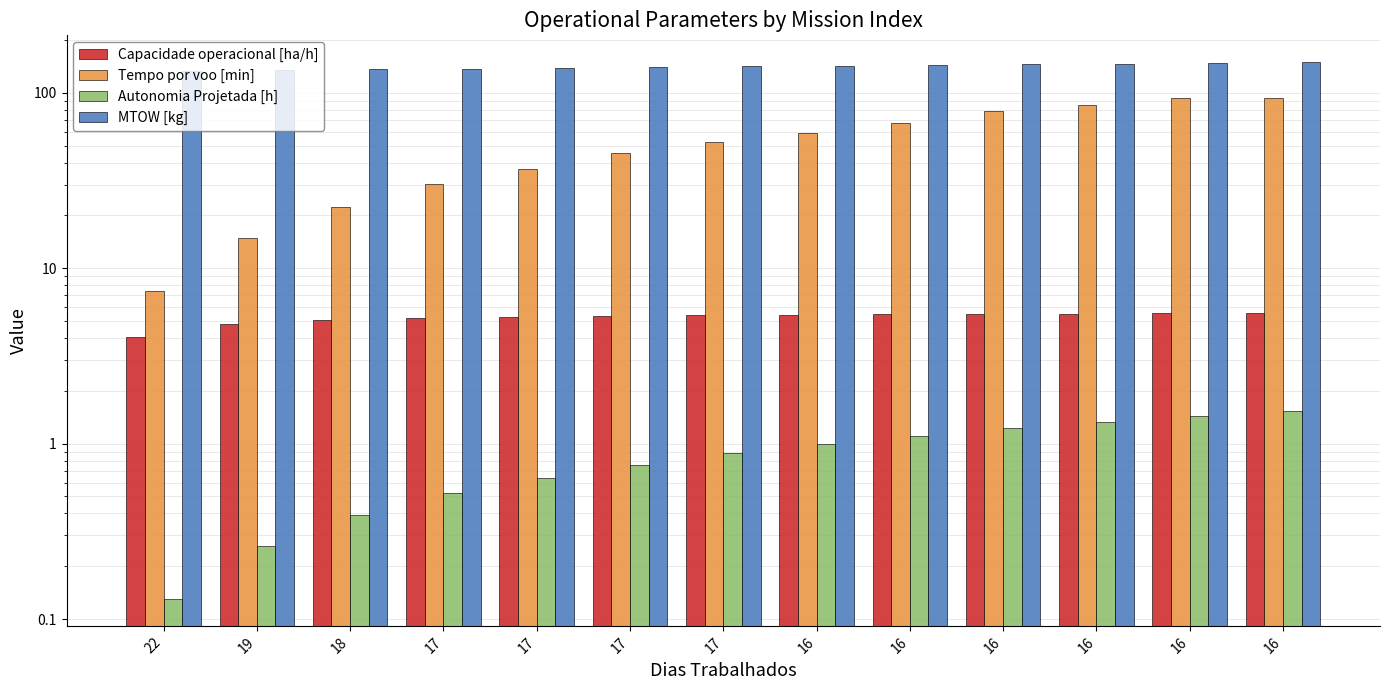

Reading left to right, what are all the values shown in this chart?

Capacidade operacional [ha/h]: 22=4.0	19=4.8	18=5.1	17=5.2	17=5.3	17=5.4	17=5.4	16=5.4	16=5.5	16=5.5	16=5.5	16=5.5	16=5.5
Tempo por voo [min]: 22=7.5	19=14.8	18=22.3	17=30.2	17=36.8	17=45.3	17=52.6	16=59.2	16=67.4	16=78.4	16=85.4	16=93.8	16=93.8
Autonomia Projetada [h]: 22=0.1	19=0.3	18=0.4	17=0.5	17=0.6	17=0.8	17=0.9	16=1.0	16=1.1	16=1.2	16=1.3	16=1.4	16=1.5
MTOW [kg]: 22=133.2	19=134.6	18=135.9	17=137.2	17=138.6	17=139.9	17=141.3	16=142.7	16=144.1	16=145.4	16=146.8	16=148.2	16=149.6